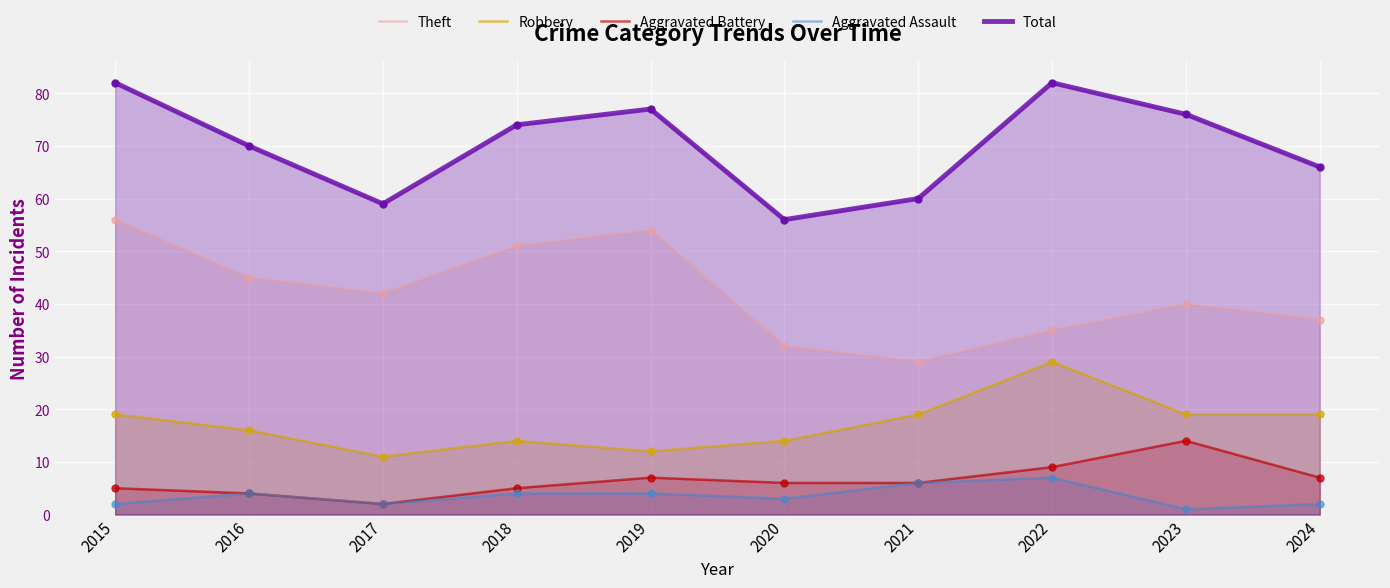

What are all the series names shown in the legend?

Theft, Robbery, Aggravated Battery, Aggravated Assault, Total